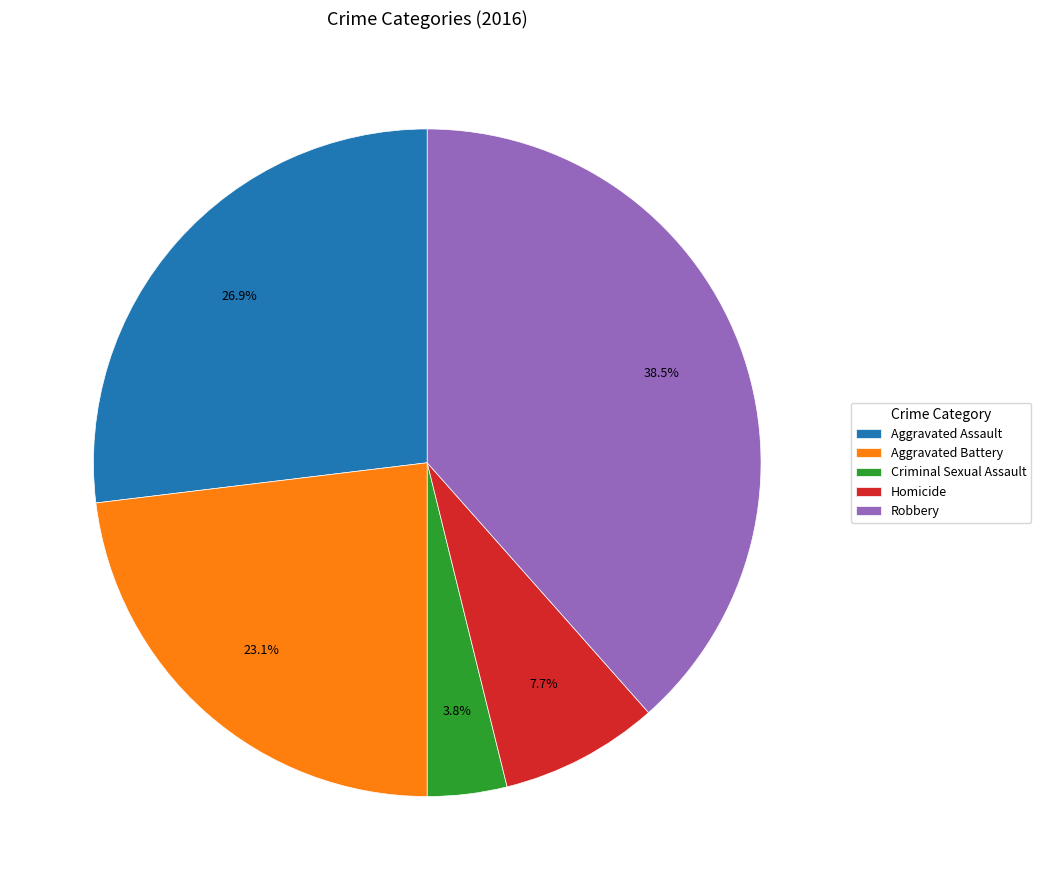

What is the smallest slice in the pie chart?

Criminal Sexual Assault